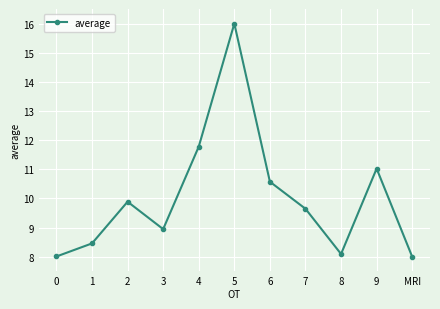

The chart shows a value of 9.6 at 7. True or false?

True